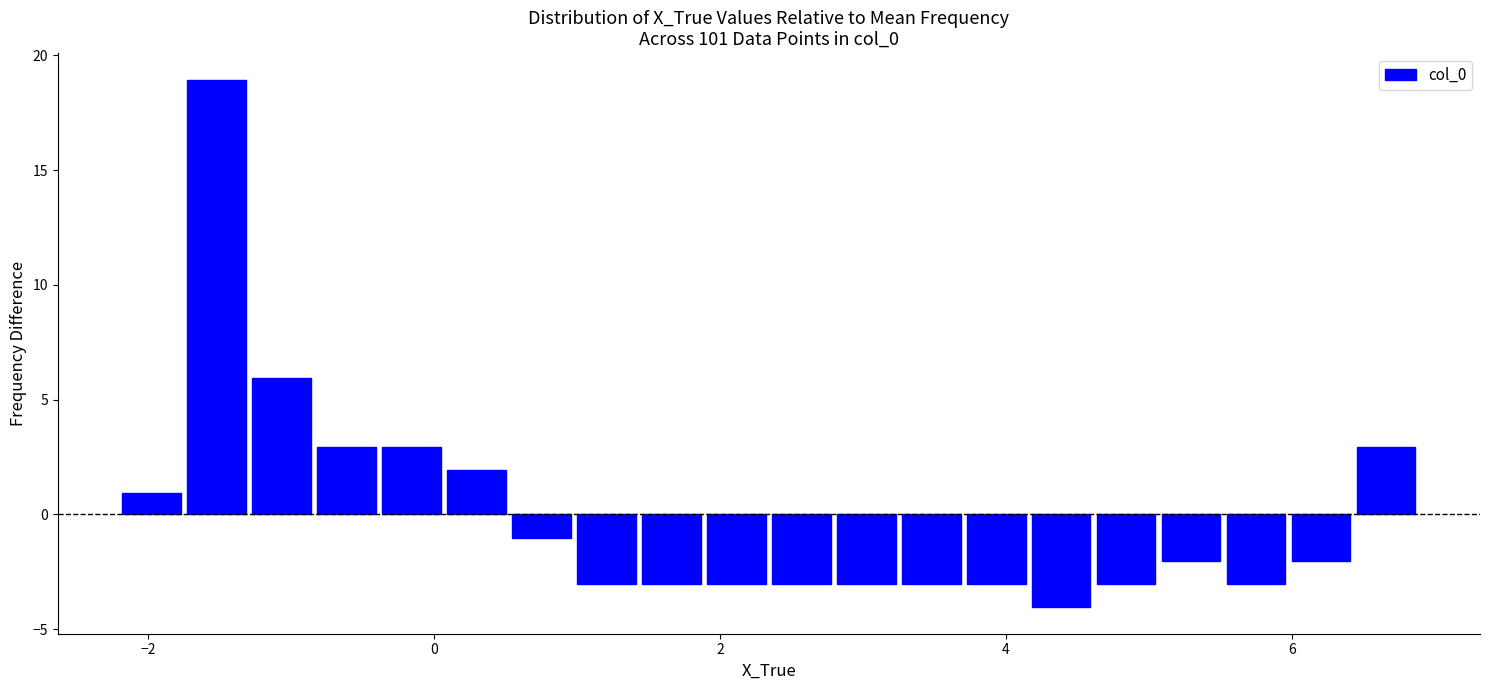

Read against the x-axis, roughly where is the centre of the tallest bar?

-1.6